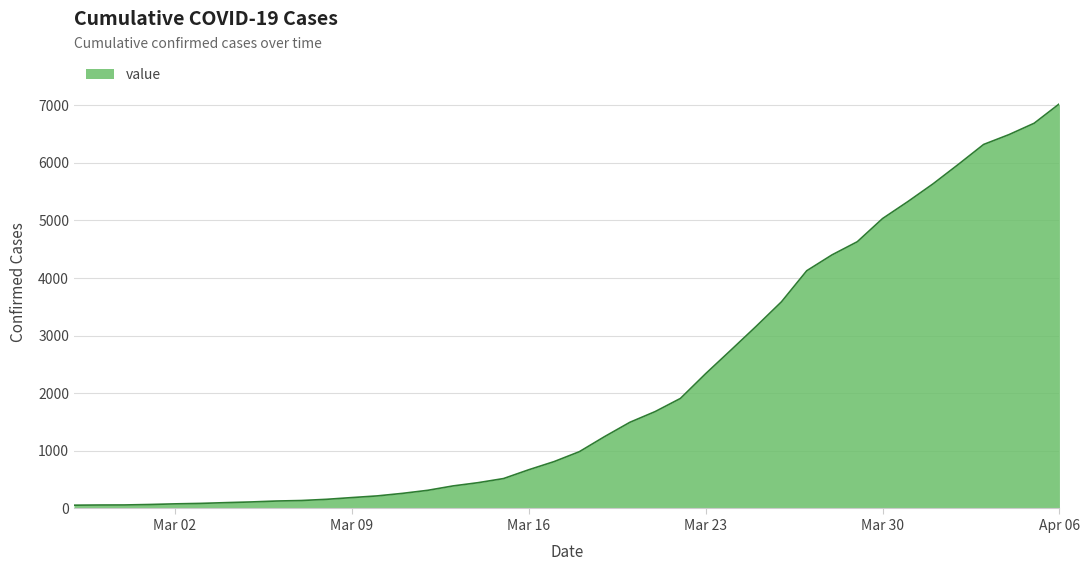

What is the difference between the second highest and second lowest values?

6624